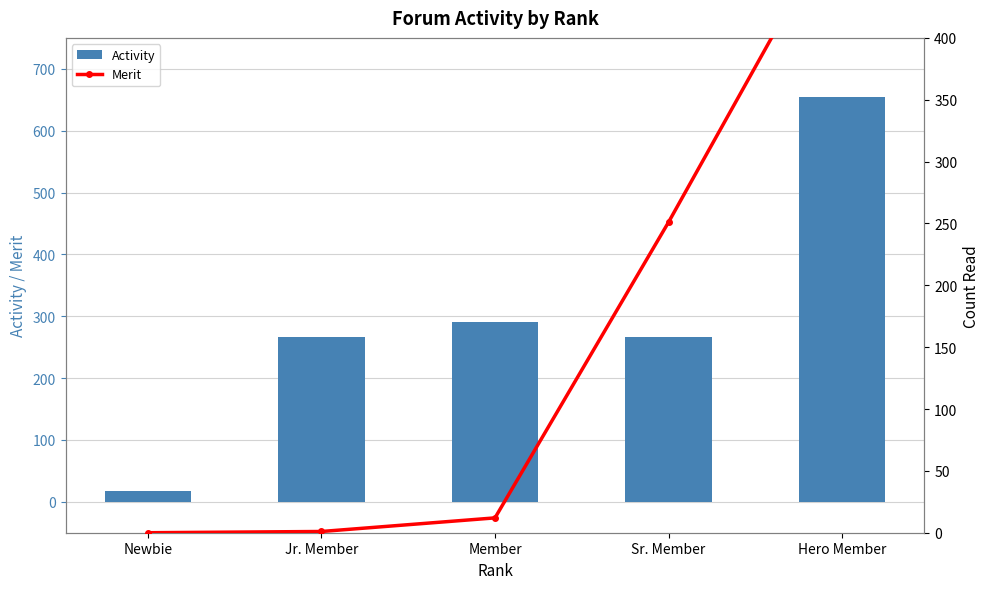

What is the spread (max minus min) of values at Sr. Member?

15